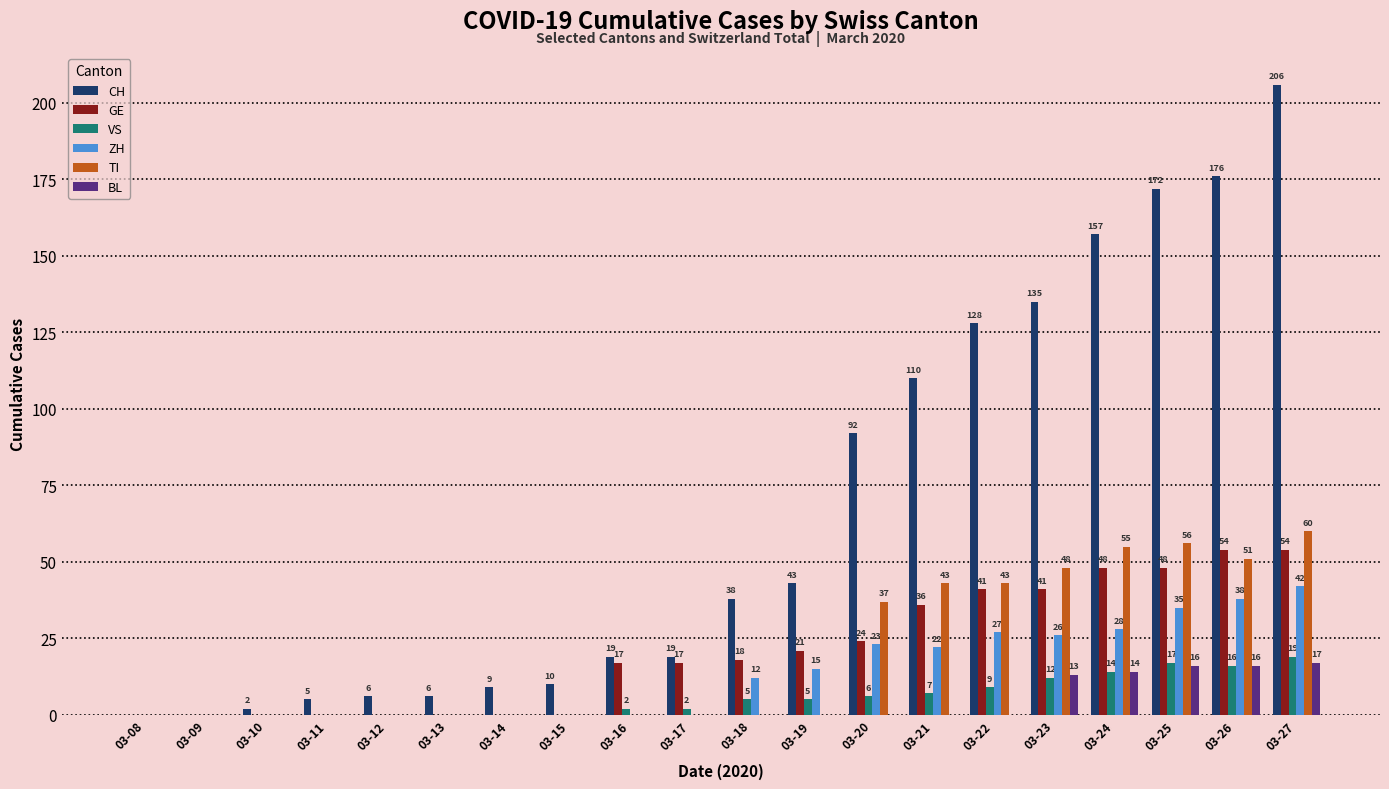

Between 03-14 and 03-27, which series saw the biggest shift?

CH